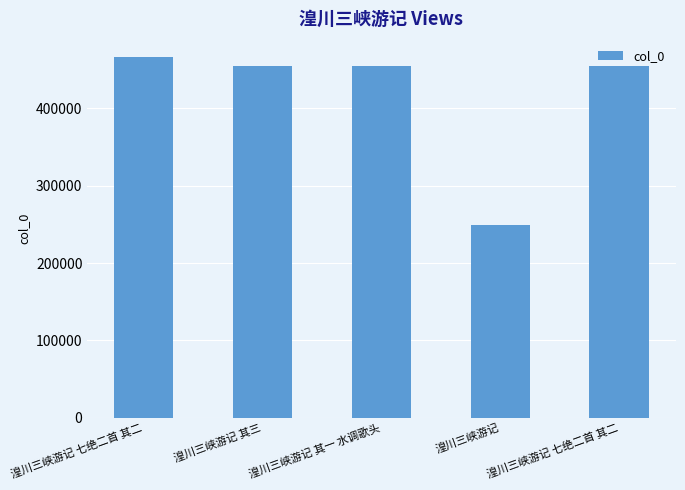

How many bars are there in total?

5